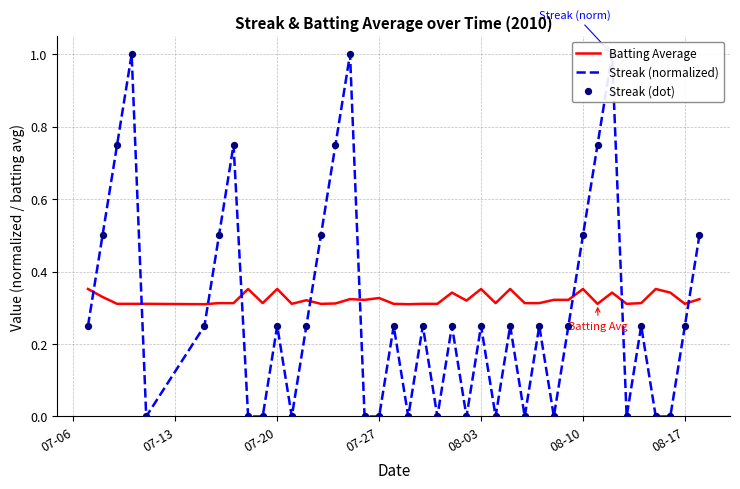

Which series has the largest Y range (max minus min)?

Streak (normalized)